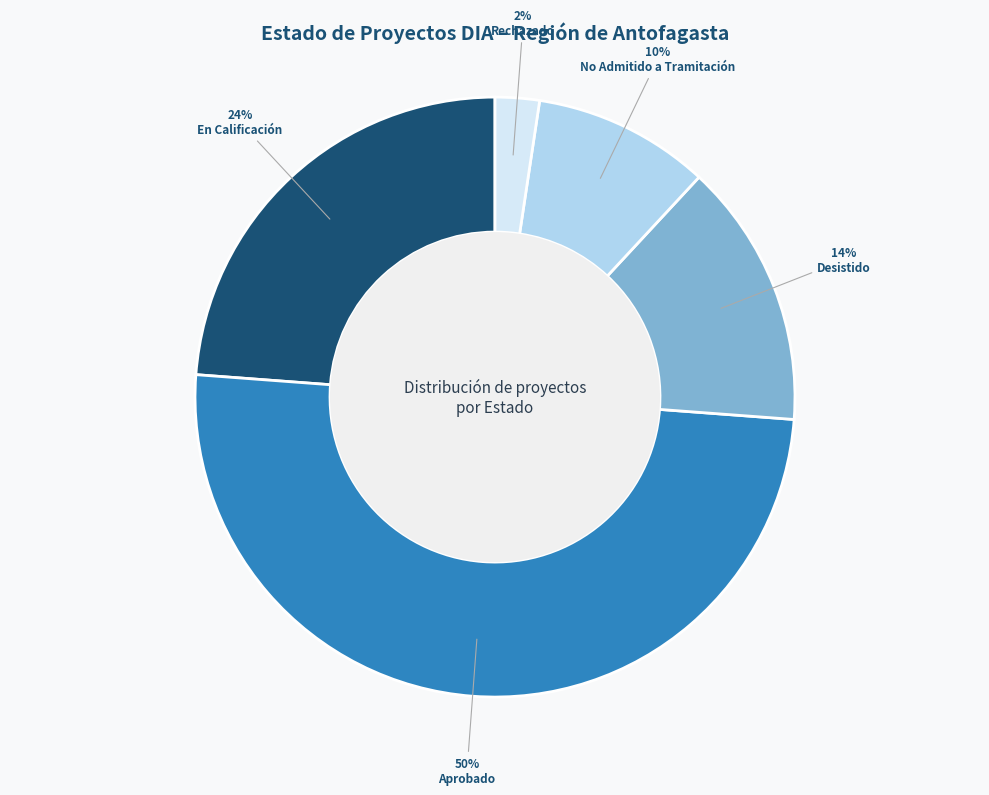

Which has a higher value, Rechazado or Aprobado?

Aprobado